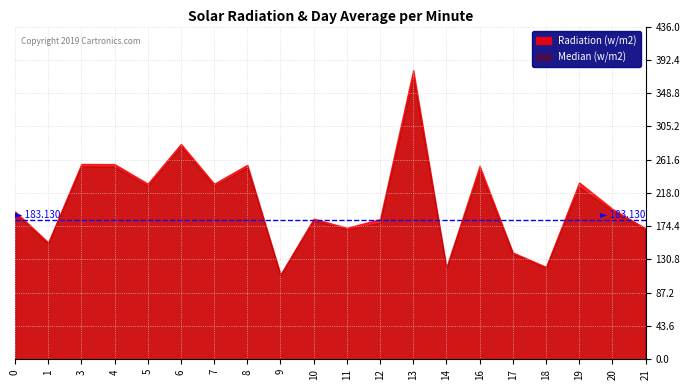

What is the spread (max minus min) of values at 19?

5.8